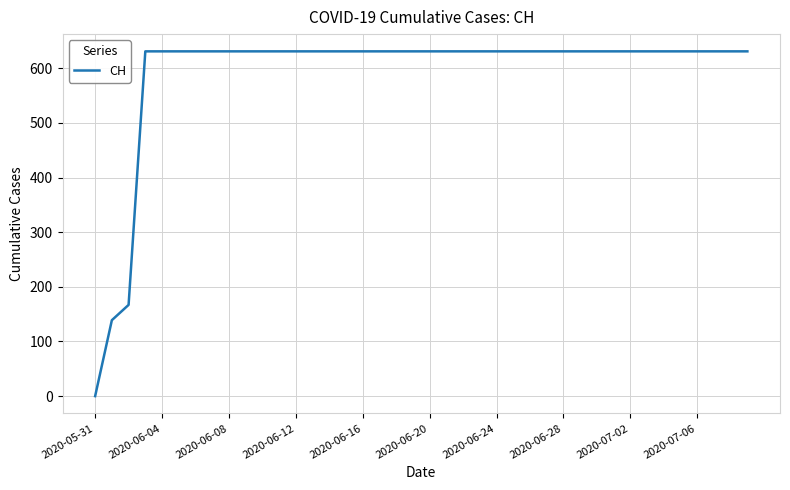

What is the difference between the maximum and minimum values?

631